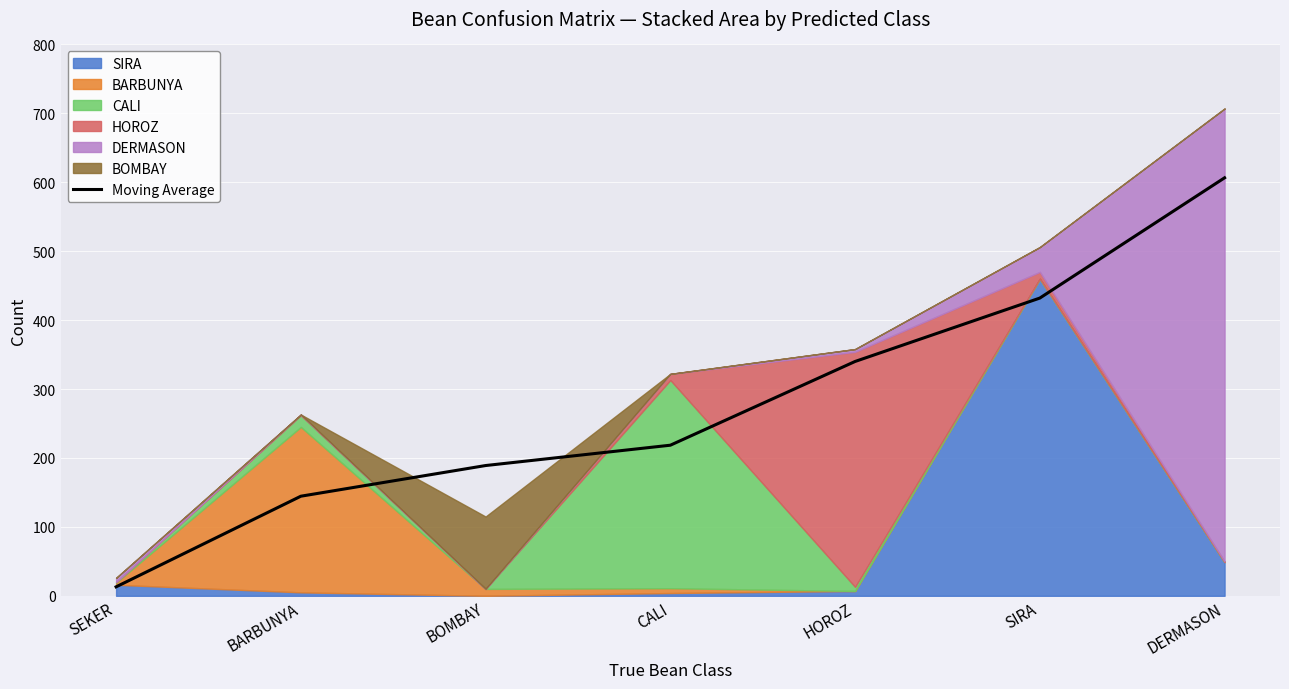

List the labels in order of value, smallest first.

SEKER, BARBUNYA, BOMBAY, CALI, HOROZ, SIRA, DERMASON